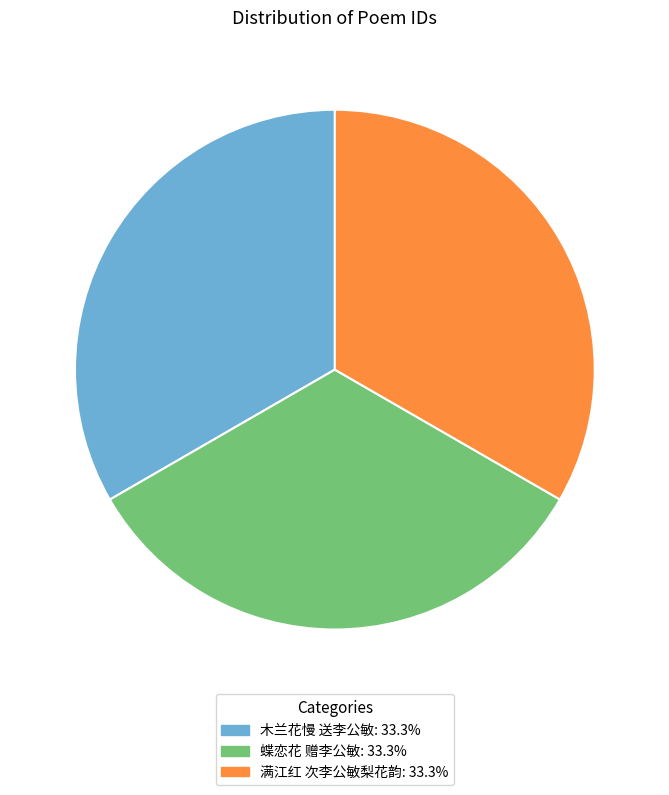

How many segments does this pie chart have?

3